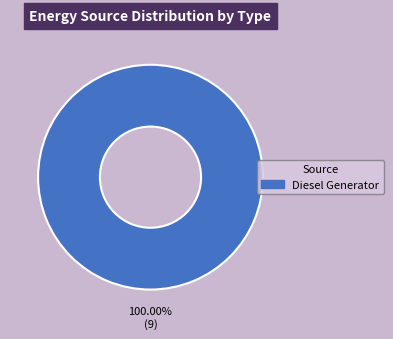

Does any single category account for the majority?

Yes